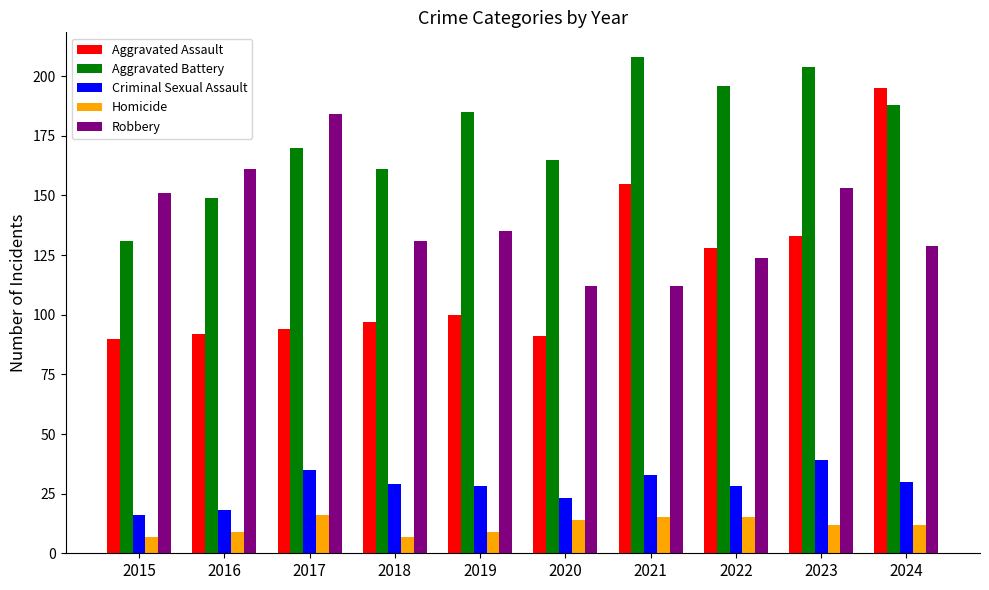

Is it true that Aggravated Assault equals 195 at 2024?

True